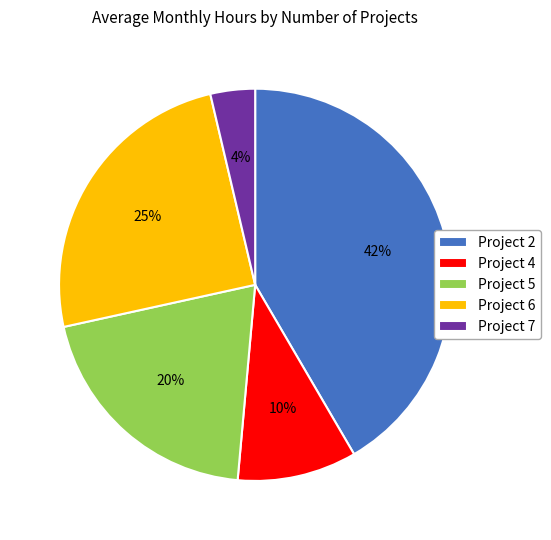

To the nearest percent, what portion does Project 7 represent?

4%